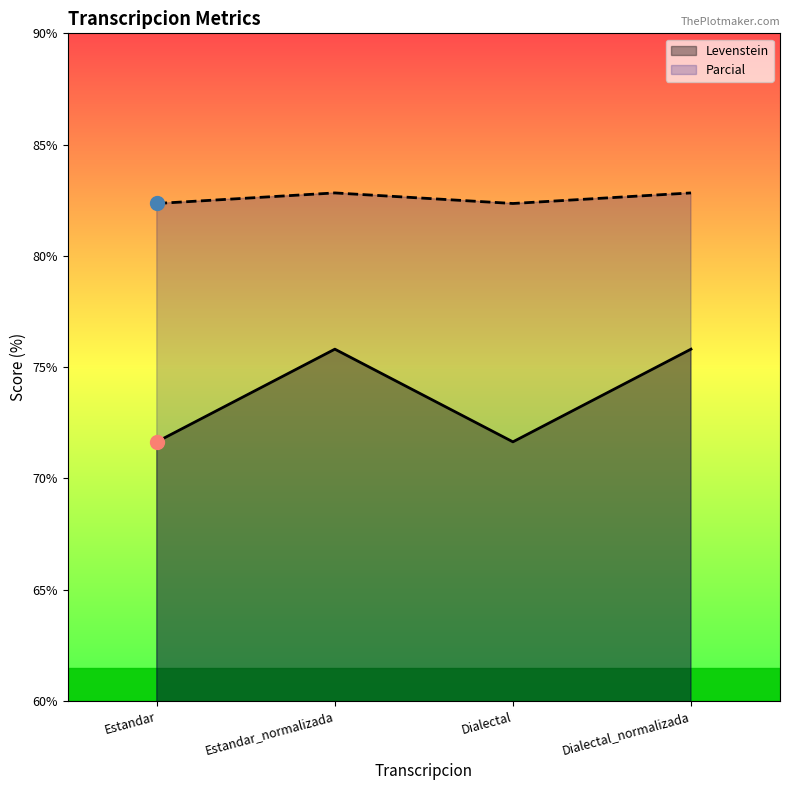

How many Parcial values are between 82 and 83?

4